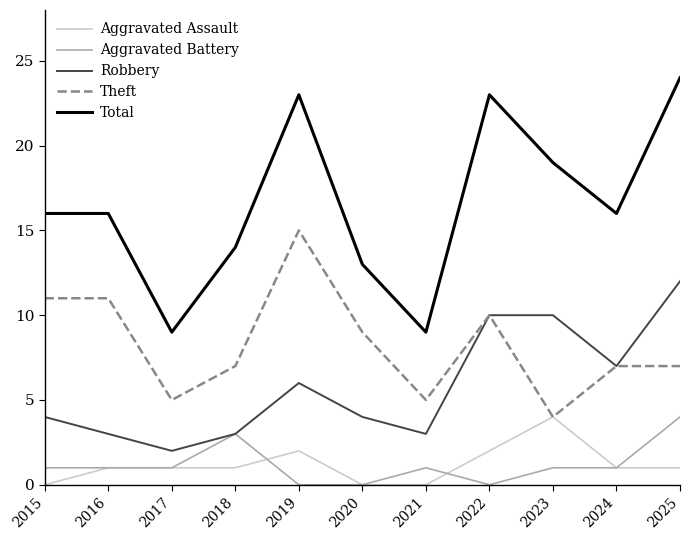

The Aggravated Battery series shows 1 at 2021. True or false?

True